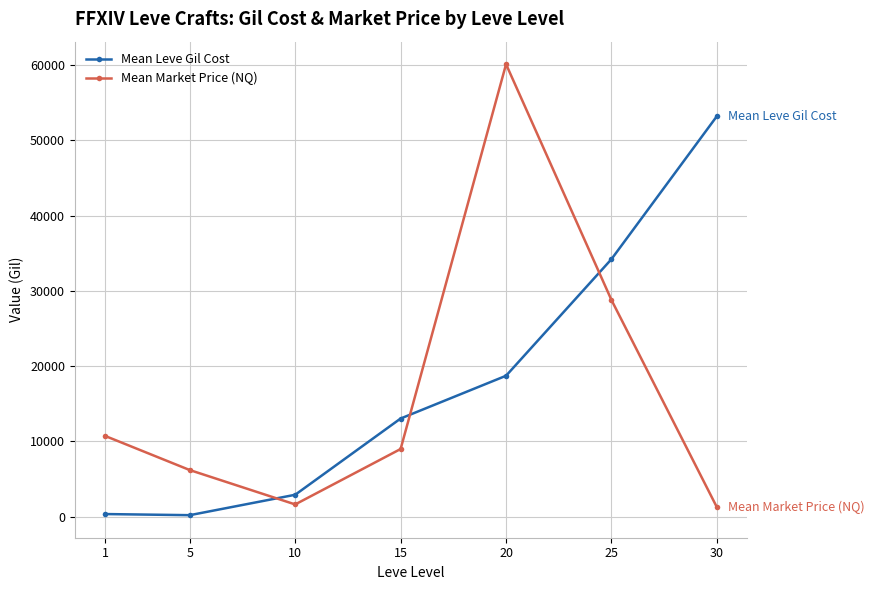

Which series has the widest spread of values?

Mean Market Price (NQ)